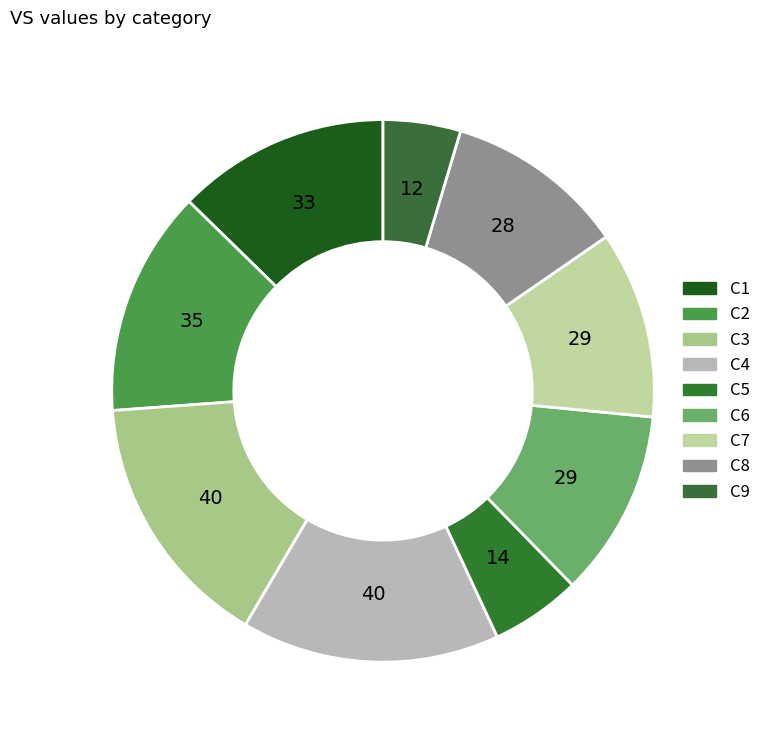

Is there any slice that represents more than half of the pie?

No